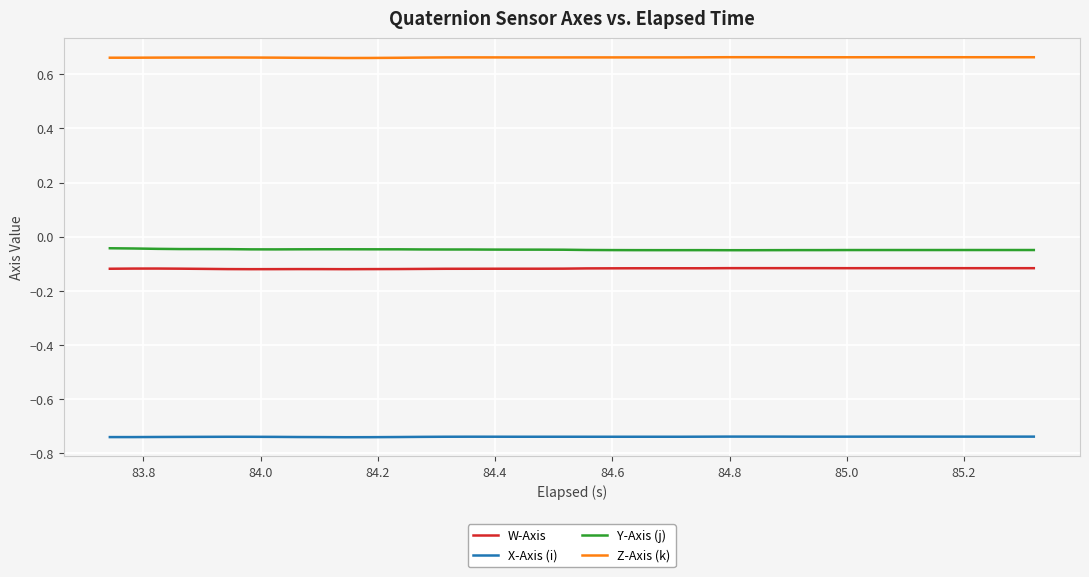

True or false: X-Axis (i) and W-Axis intersect in this chart.

False